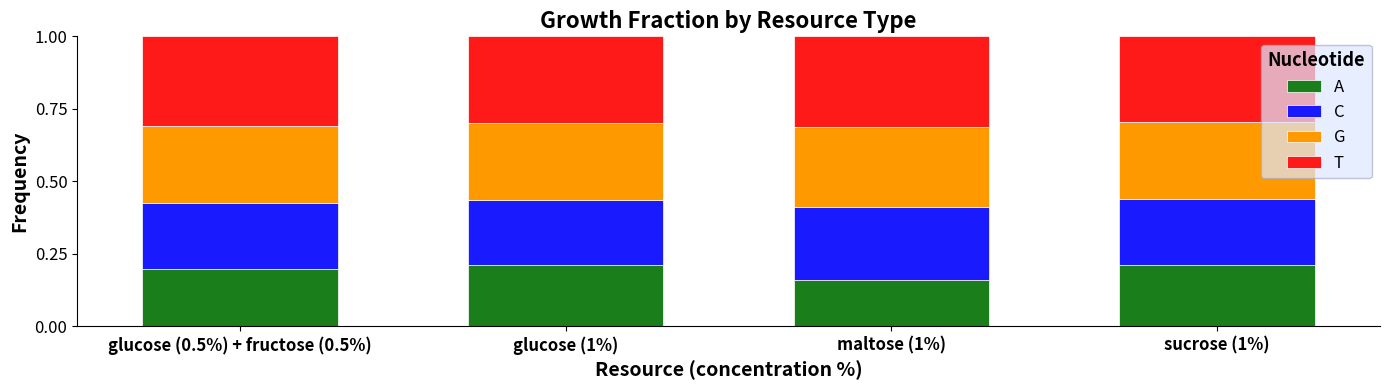

How many A values are between 0 and 1?

4